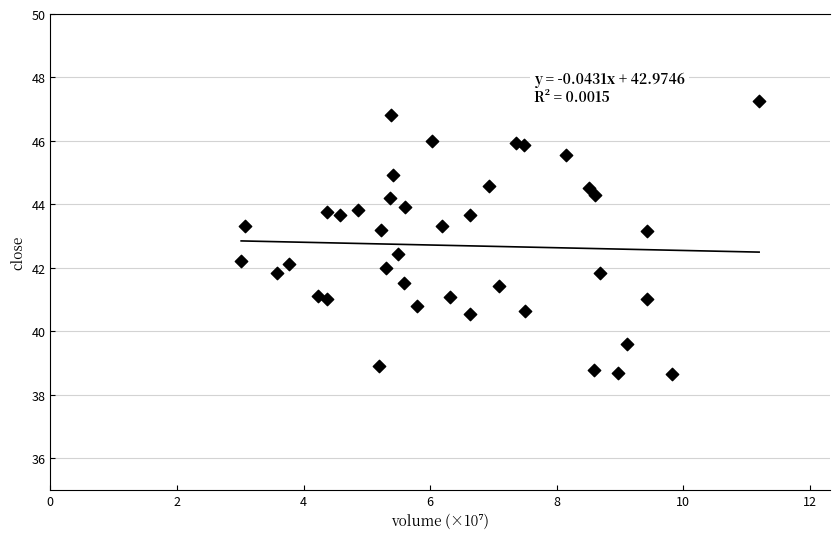

What is the range of Y values (max minus min)?

8.6